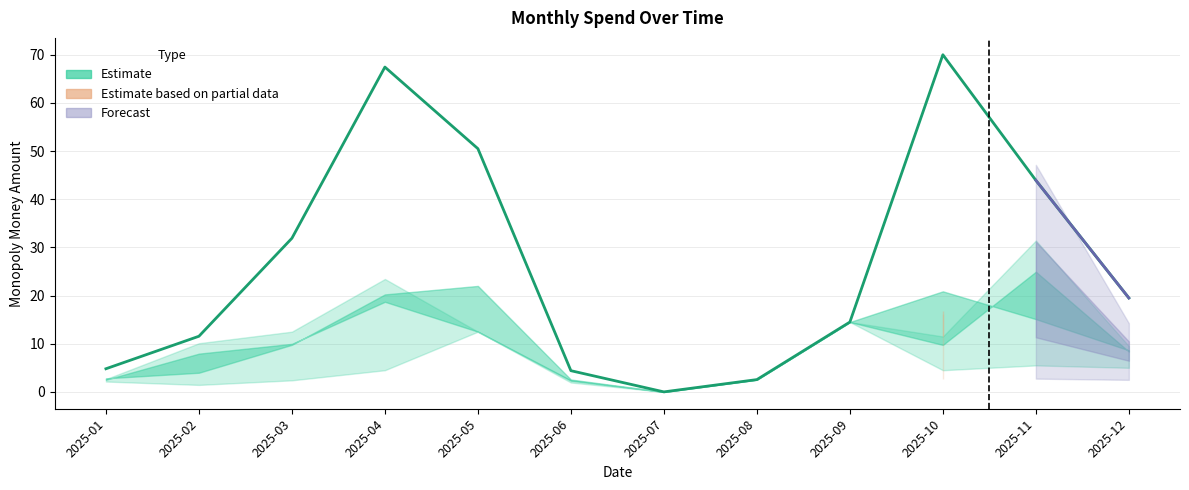

Reading right to left, what are all the values shown in this chart?

Total Spend: 19.5	43.9	70.0	14.5	2.5	0.0	4.4	50.5	67.4	31.9	11.6	4.8
Spend_low: 5.0	5.5	4.5	14.5	2.5	0.0	1.9	12.5	4.5	2.4	1.4	2.1
Spend_high: 9.5	31.4	11.5	14.5	2.5	0.0	2.5	12.5	23.4	12.5	10.1	2.6